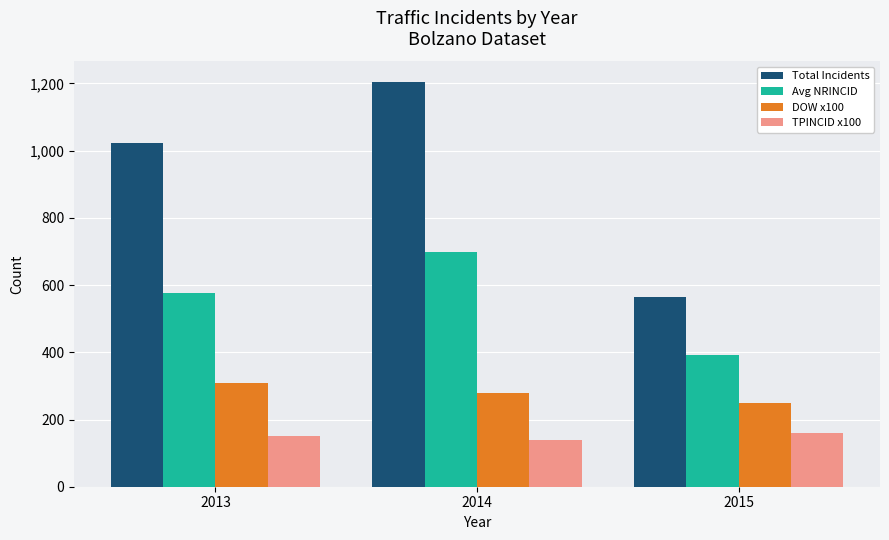

Reading left to right, transcribe all the data shown in this chart.

Total Incidents: 1024	1205	563
Avg NRINCID: 576	699	393
DOW x100: 310	280	250
TPINCID x100: 150	140	160